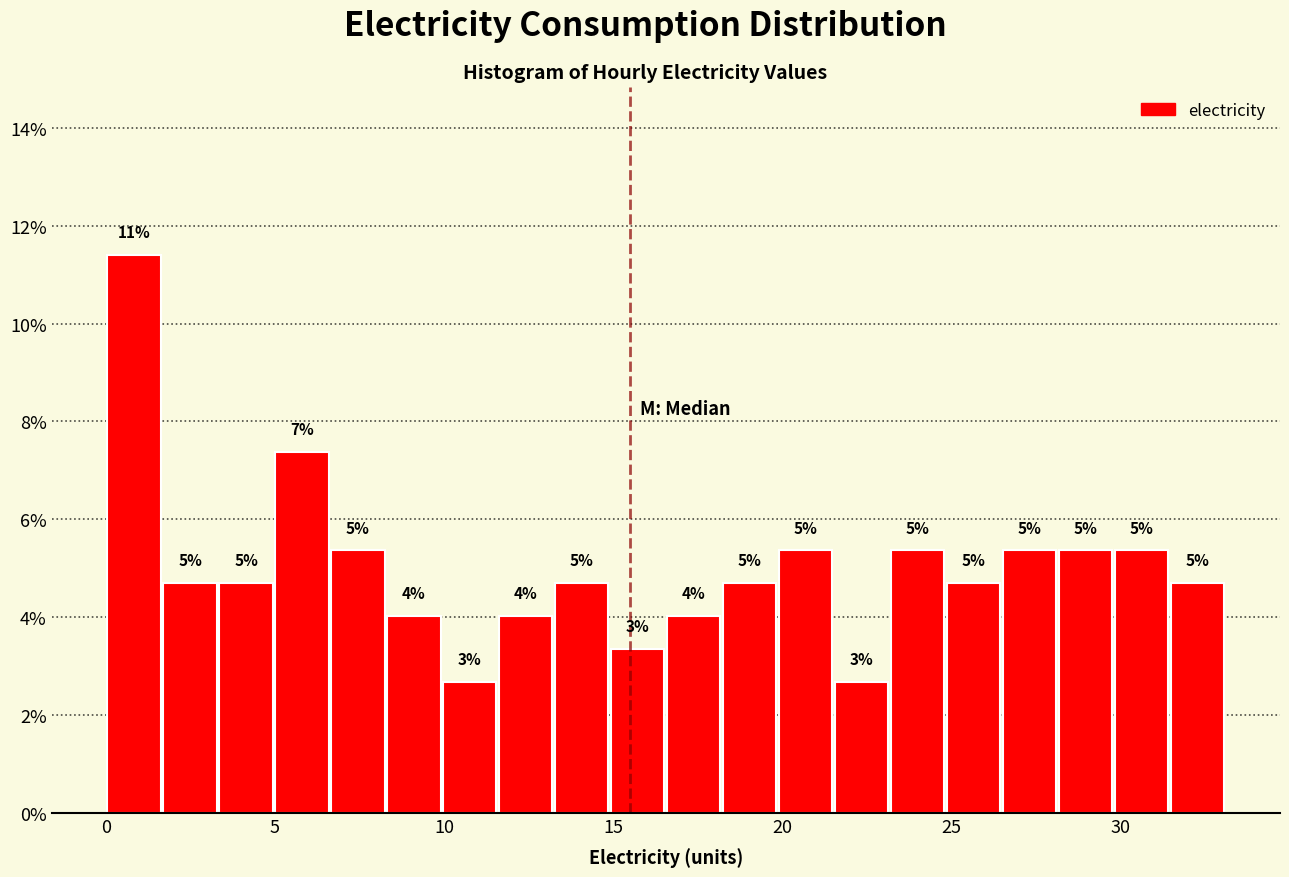

Around what value on the x-axis is the tallest bar? Give the approximate position of its centre, as read against the axis.

1.0